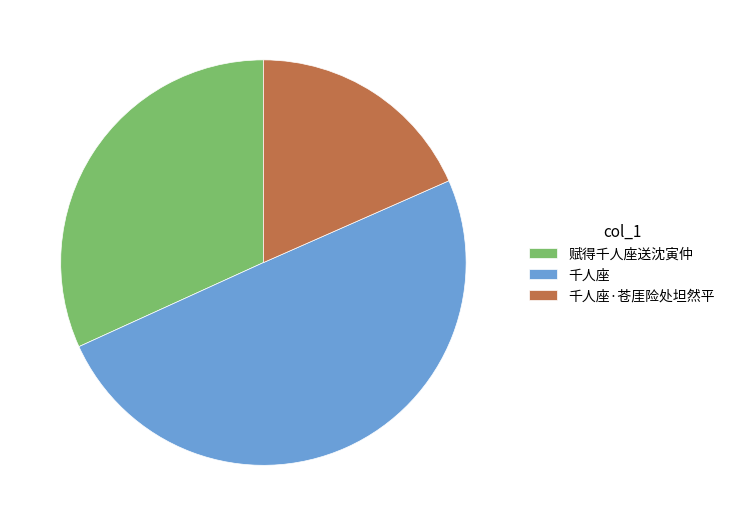

Is the sum of 千人座 and 赋得千人座送沈寅仲 greater than half?

Yes